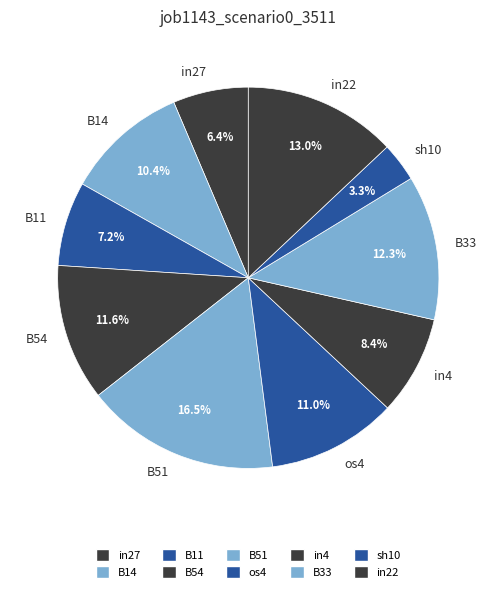

Is sh10 the majority of the pie?

No